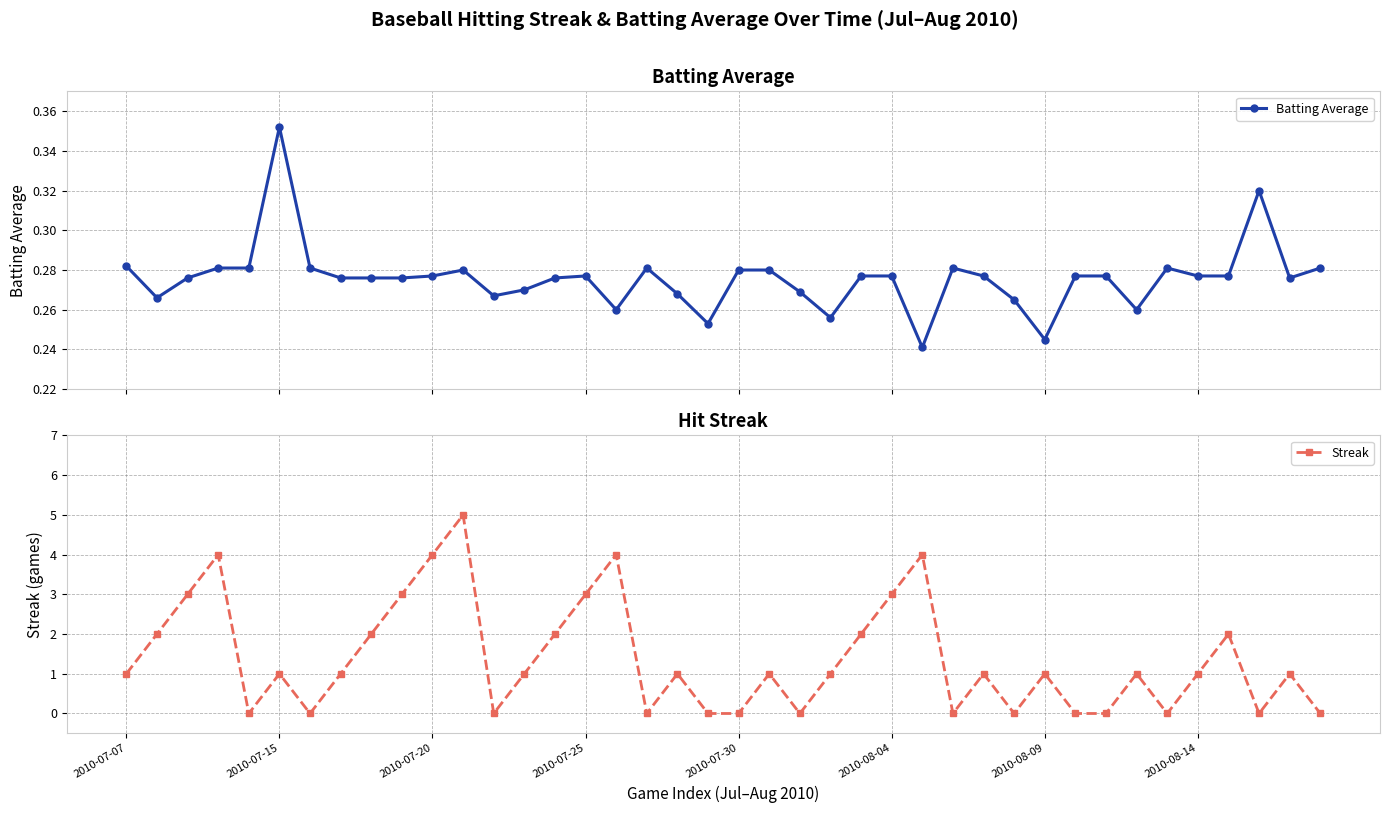

How many times do Batting Average and Streak cross each other?

23